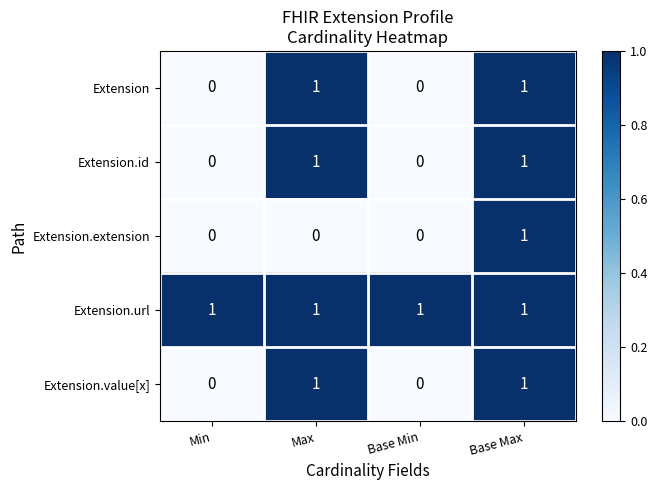

Between Max and Base Max, which series saw the biggest shift?

Extension.extension